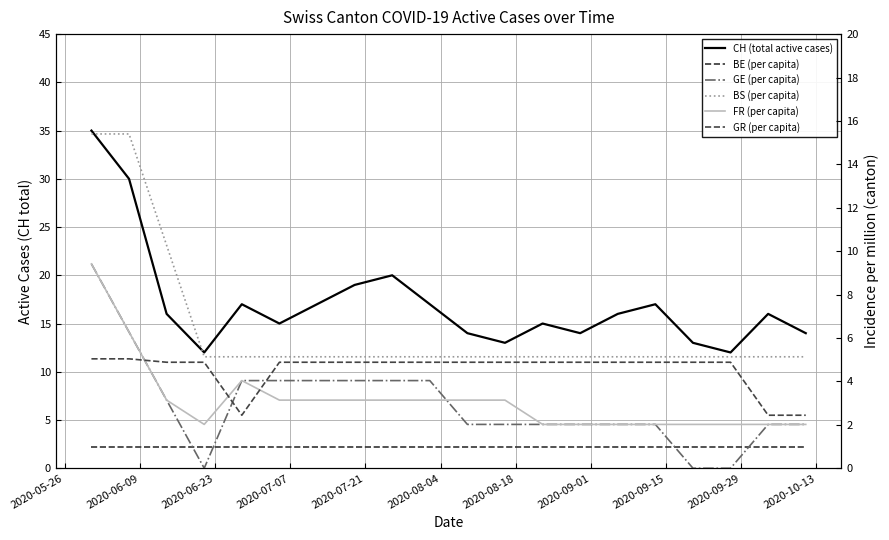

What are all the series names shown in the legend?

CH (total active cases), BE (per capita), GE (per capita), BS (per capita), FR (per capita), GR (per capita)